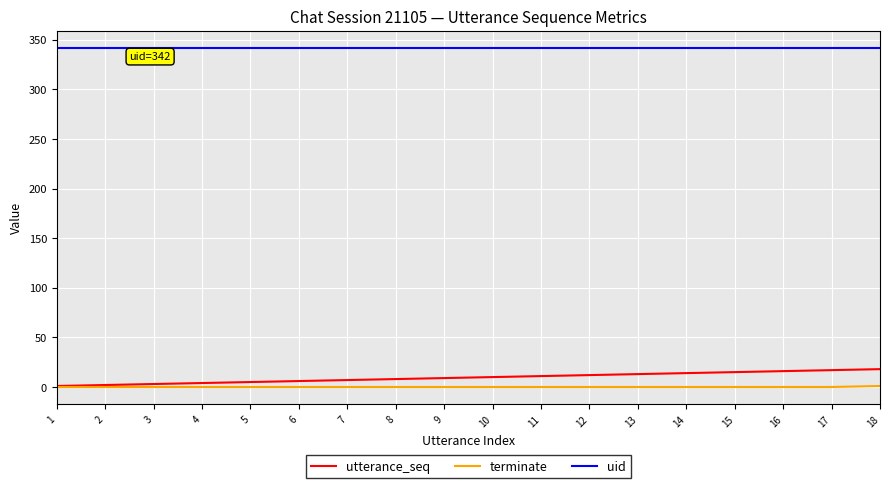

How many lines are shown in the chart?

3